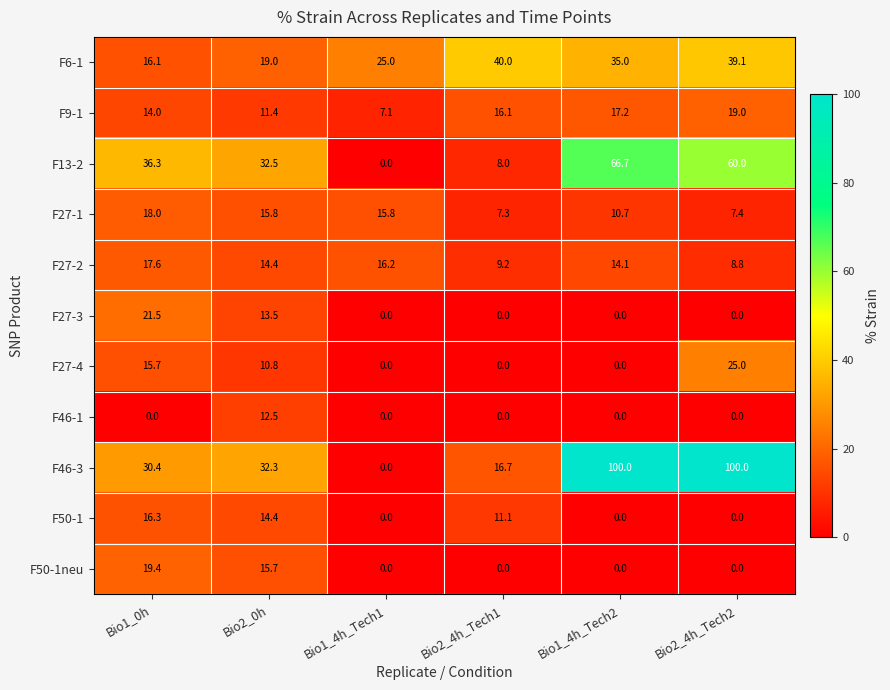

Which category has the highest value in the F46-1 series?

Bio2_0h